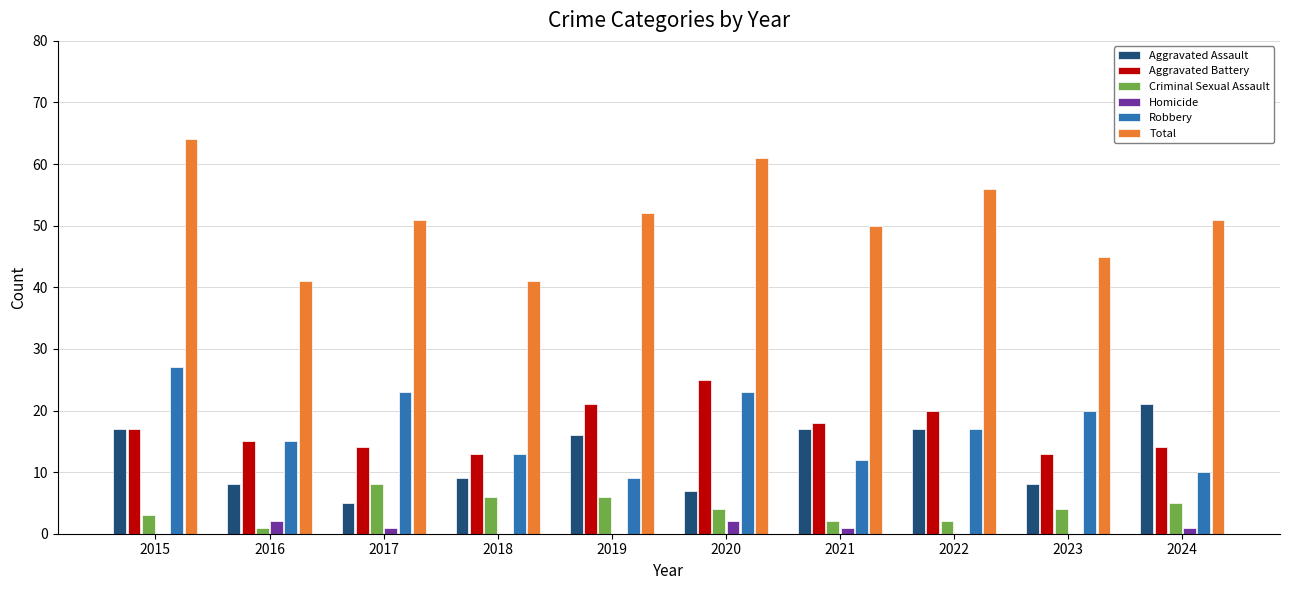

Reading right to left, extract all data points from this chart.

Aggravated Assault: 2024=21	2023=8	2022=17	2021=17	2020=7	2019=16	2018=9	2017=5	2016=8	2015=17
Aggravated Battery: 2024=14	2023=13	2022=20	2021=18	2020=25	2019=21	2018=13	2017=14	2016=15	2015=17
Criminal Sexual Assault: 2024=5	2023=4	2022=2	2021=2	2020=4	2019=6	2018=6	2017=8	2016=1	2015=3
Homicide: 2024=1	2023=0	2022=0	2021=1	2020=2	2019=0	2018=0	2017=1	2016=2	2015=0
Robbery: 2024=10	2023=20	2022=17	2021=12	2020=23	2019=9	2018=13	2017=23	2016=15	2015=27
Total: 2024=51	2023=45	2022=56	2021=50	2020=61	2019=52	2018=41	2017=51	2016=41	2015=64